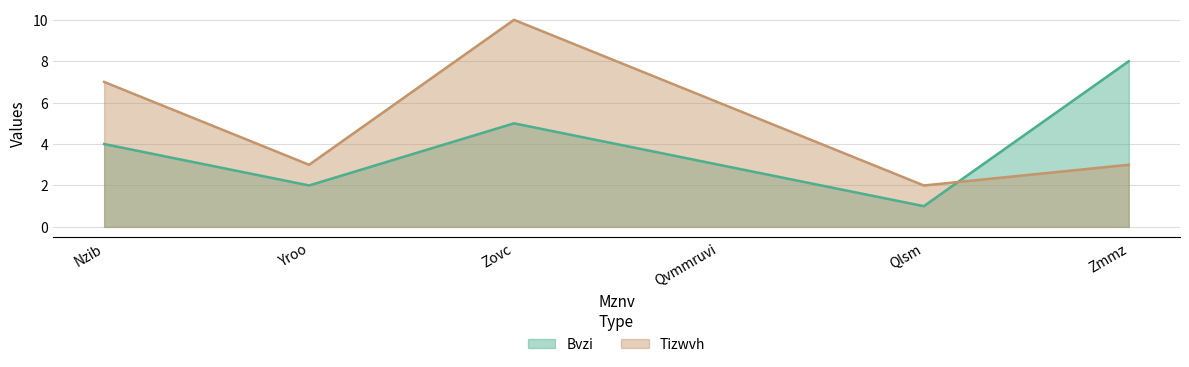

Is it true that Tizwvh equals 3 at Zmmz?

True